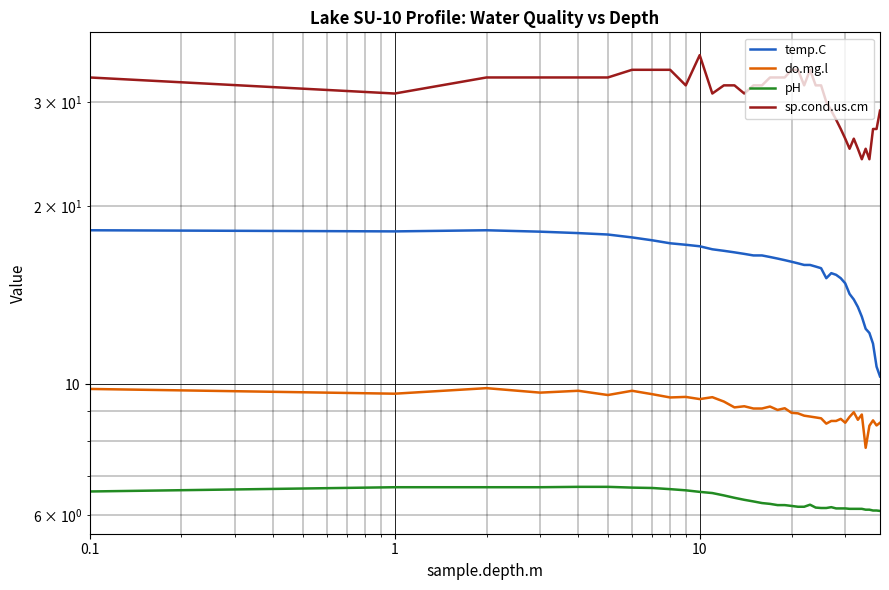

What is the greatest value displayed?

36.0